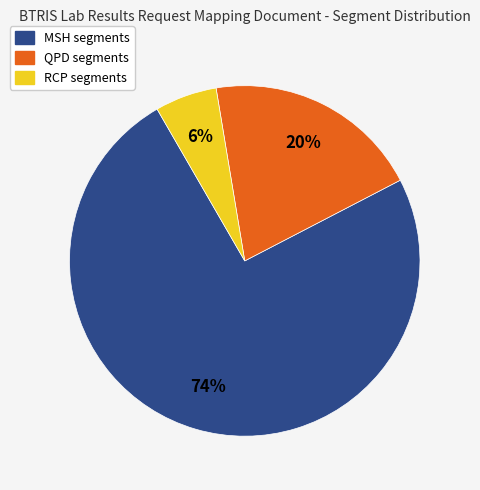

Do QPD and MSH together represent more than half of the pie?

Yes